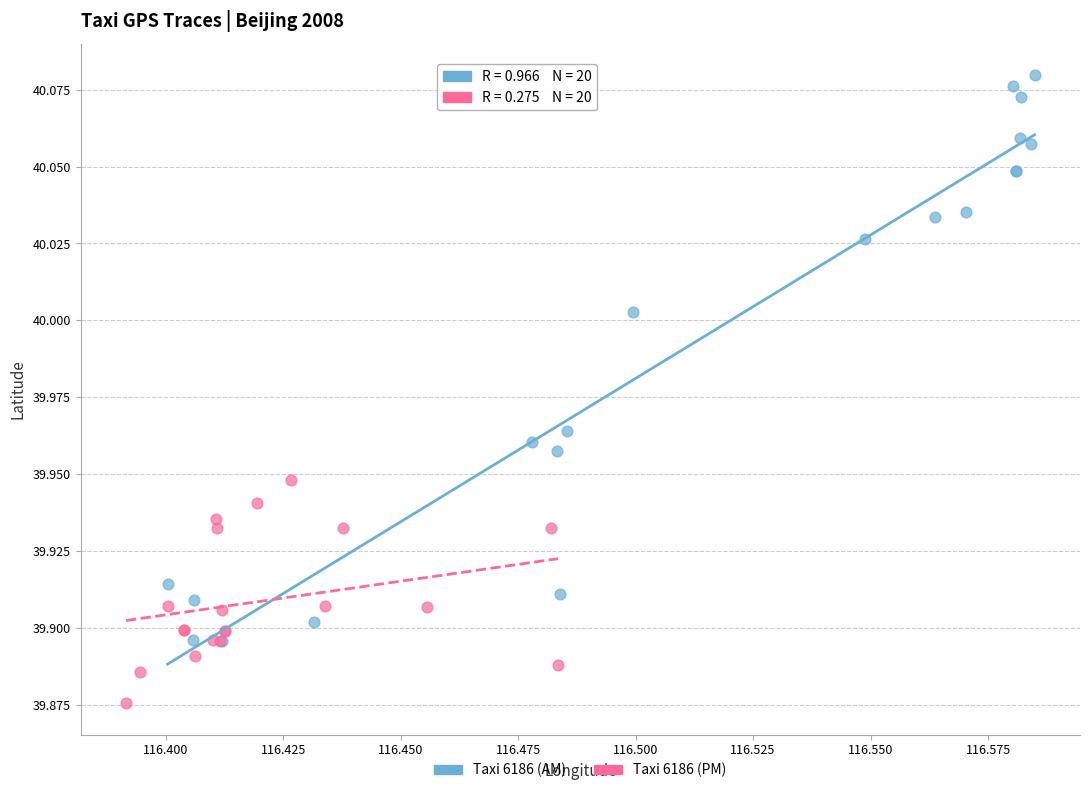

Which series has the largest Y range (max minus min)?

Taxi 6186 (AM)